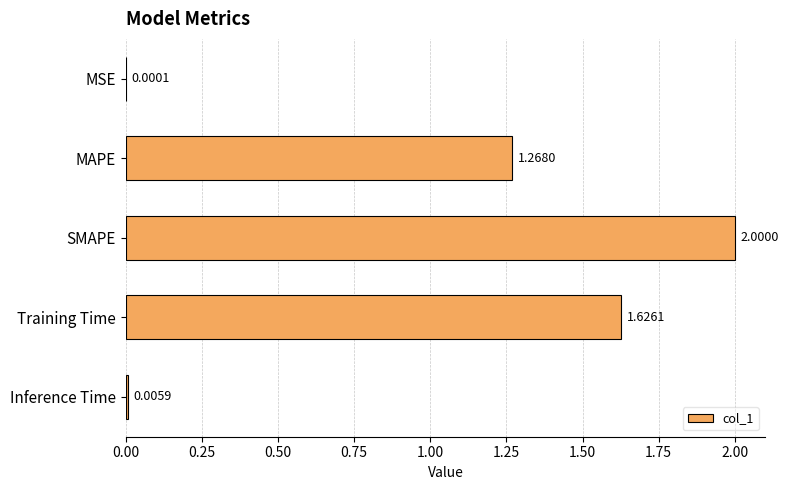

What is the sum of all values?

4.9